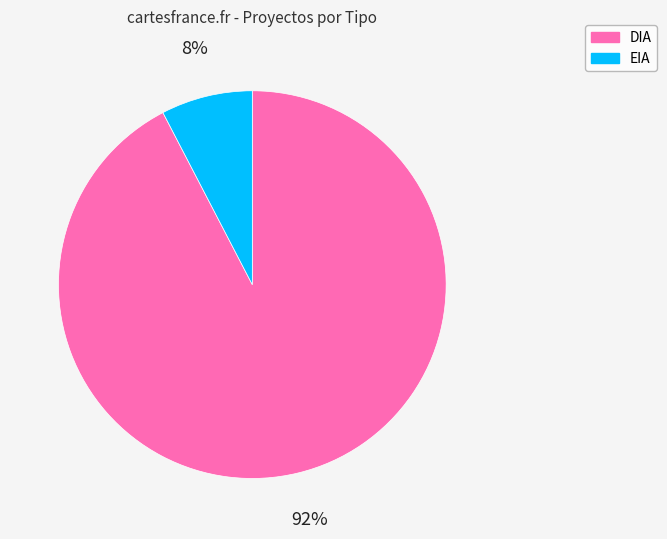

Rank the categories by value from lowest to highest.

EIA, DIA